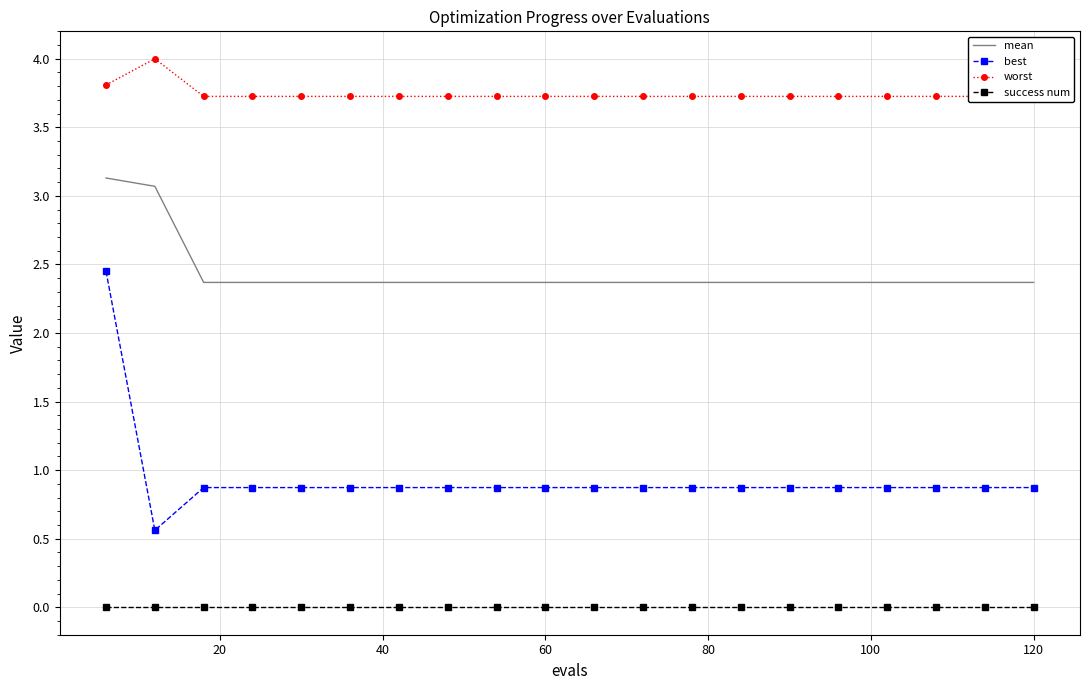

True or false: worst and best cross at least once.

False